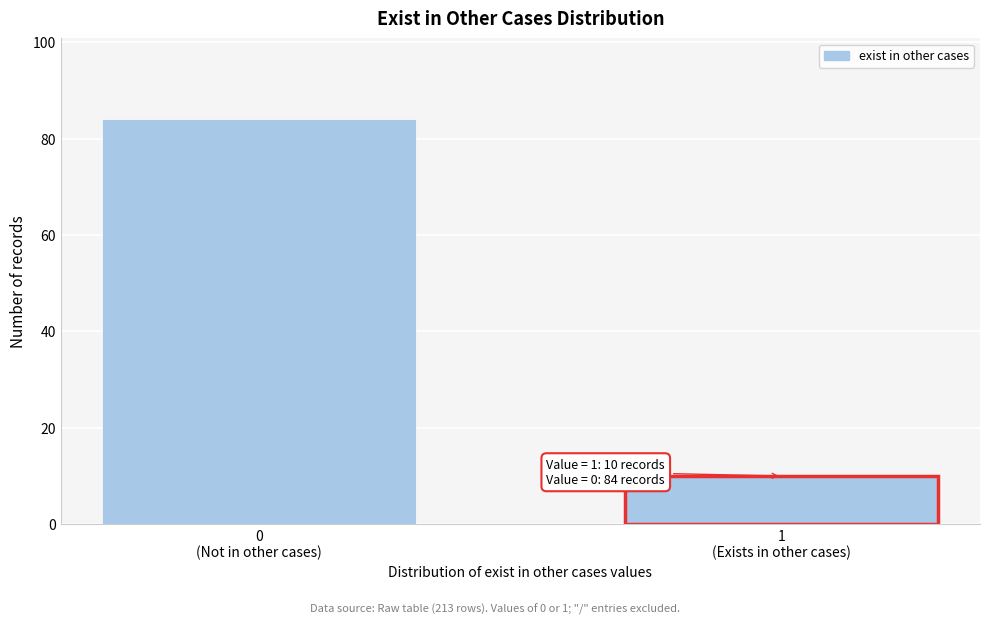

Reading left to right, what are all the values shown in this chart?

84	10